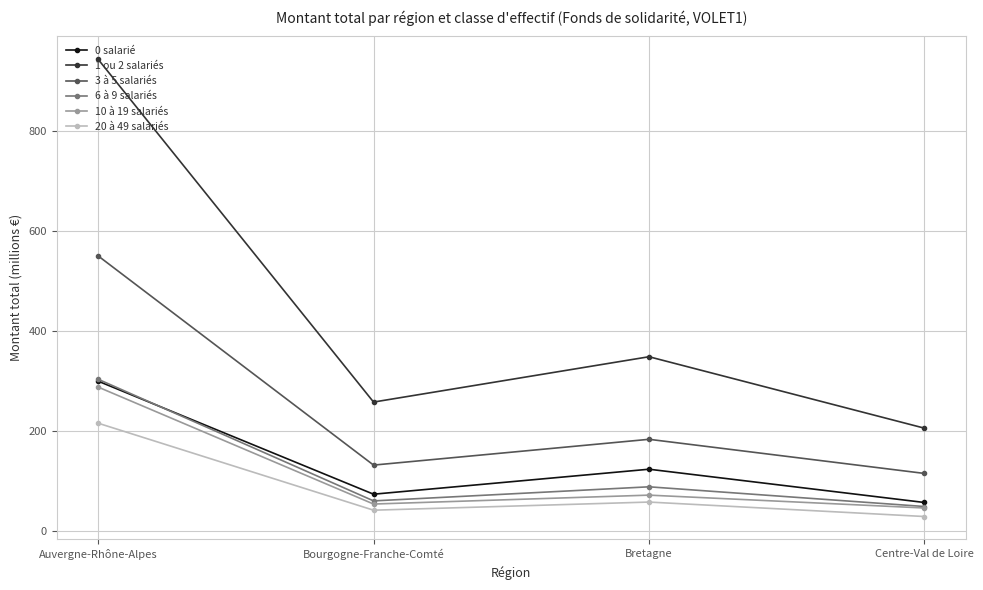

Between Auvergne-Rhône-Alpes and Bretagne, which series saw the biggest shift?

1 ou 2 salariés